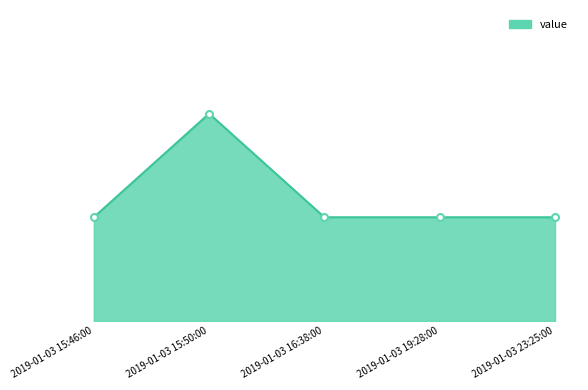

Is this an area chart (filled region under the line)?

Yes